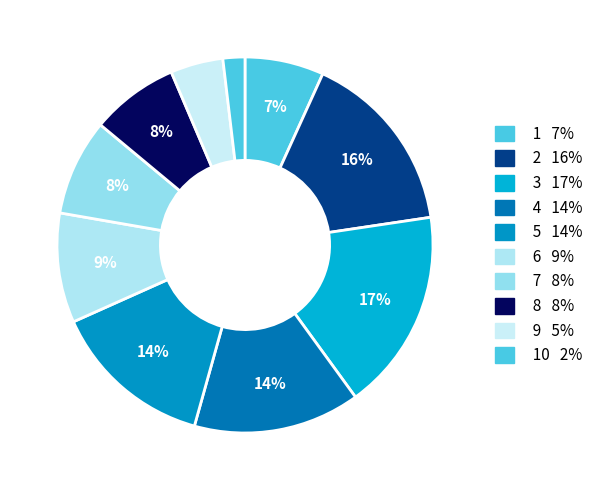

How many slices are in this pie chart?

10